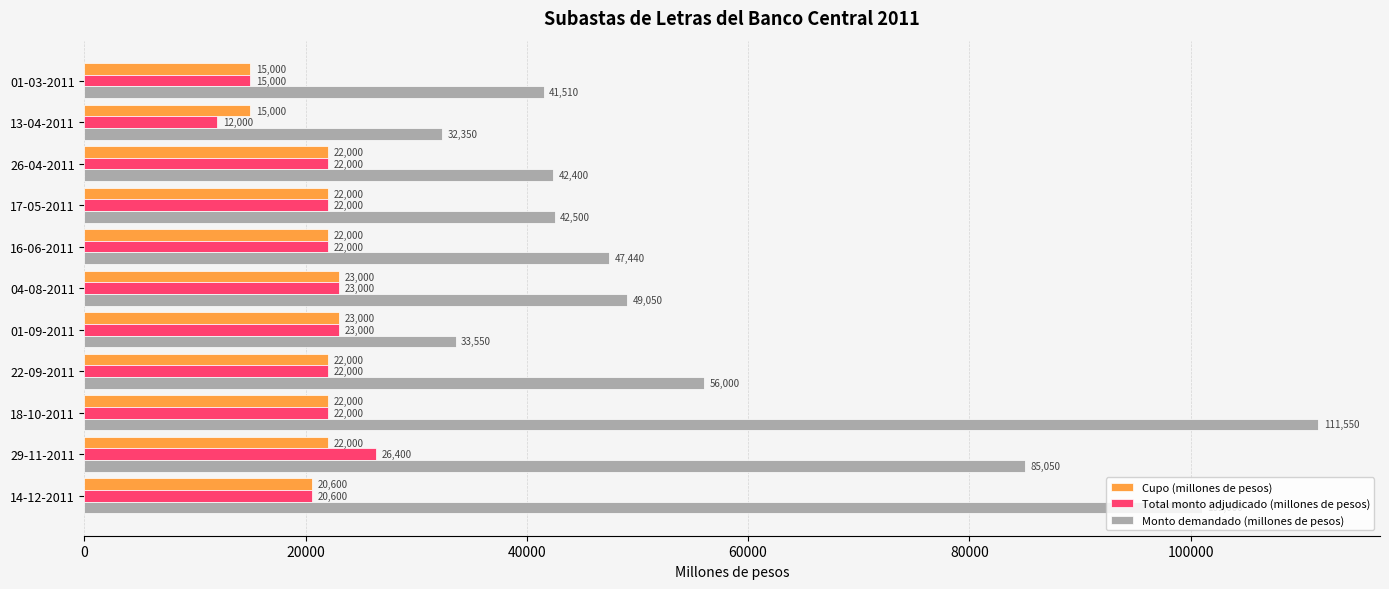

Which series has the largest total across all categories?

Monto demandado (millones de pesos)